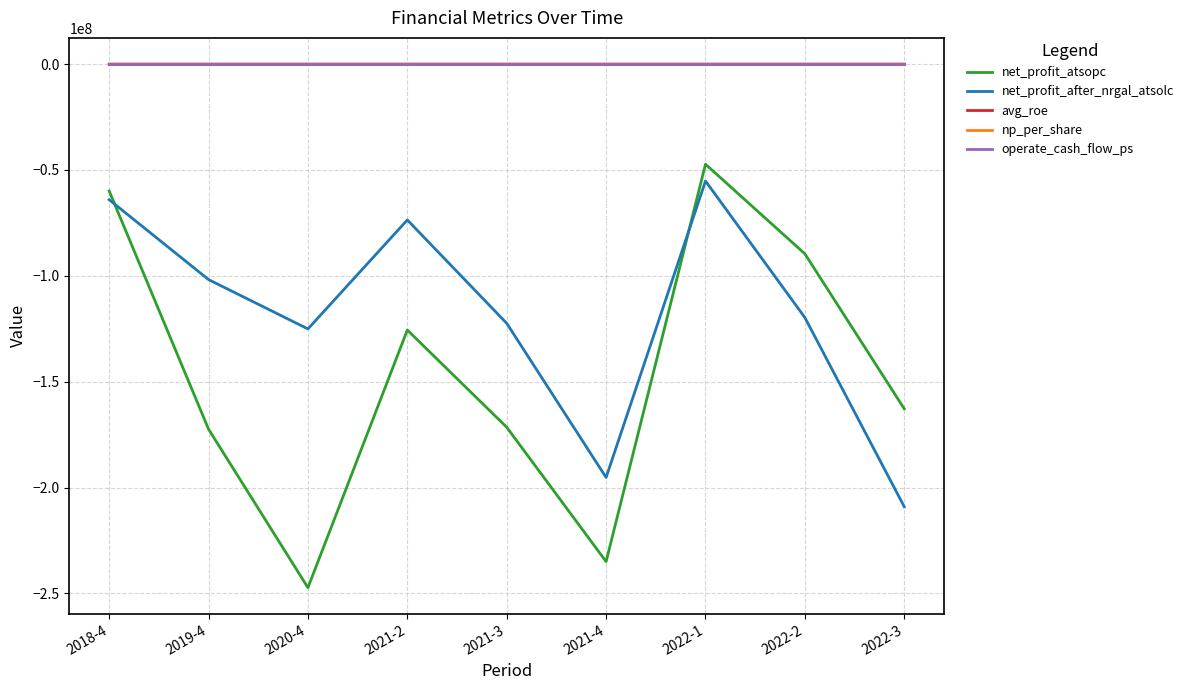

In operate_cash_flow_ps, how many points are lower than both neighbors (excluding endpoints)?

2